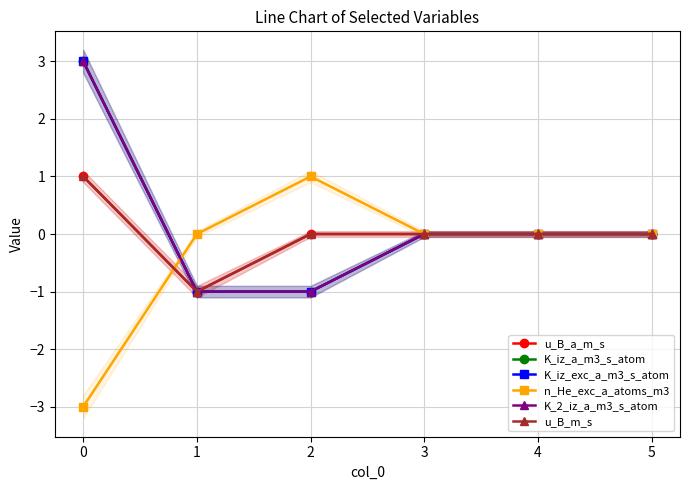

Reading left to right, extract all data points from this chart.

u_B_a_m_s: 0=1	1=-1	2=0	3=0	4=0	5=0
K_iz_a_m3_s_atom: 0=3	1=-1	2=-1	3=0	4=0	5=0
K_iz_exc_a_m3_s_atom: 0=3	1=-1	2=-1	3=0	4=0	5=0
n_He_exc_a_atoms_m3: 0=-3	1=0	2=1	3=0	4=0	5=0
K_2_iz_a_m3_s_atom: 0=3	1=-1	2=-1	3=0	4=0	5=0
u_B_m_s: 0=1	1=-1	2=0	3=0	4=0	5=0